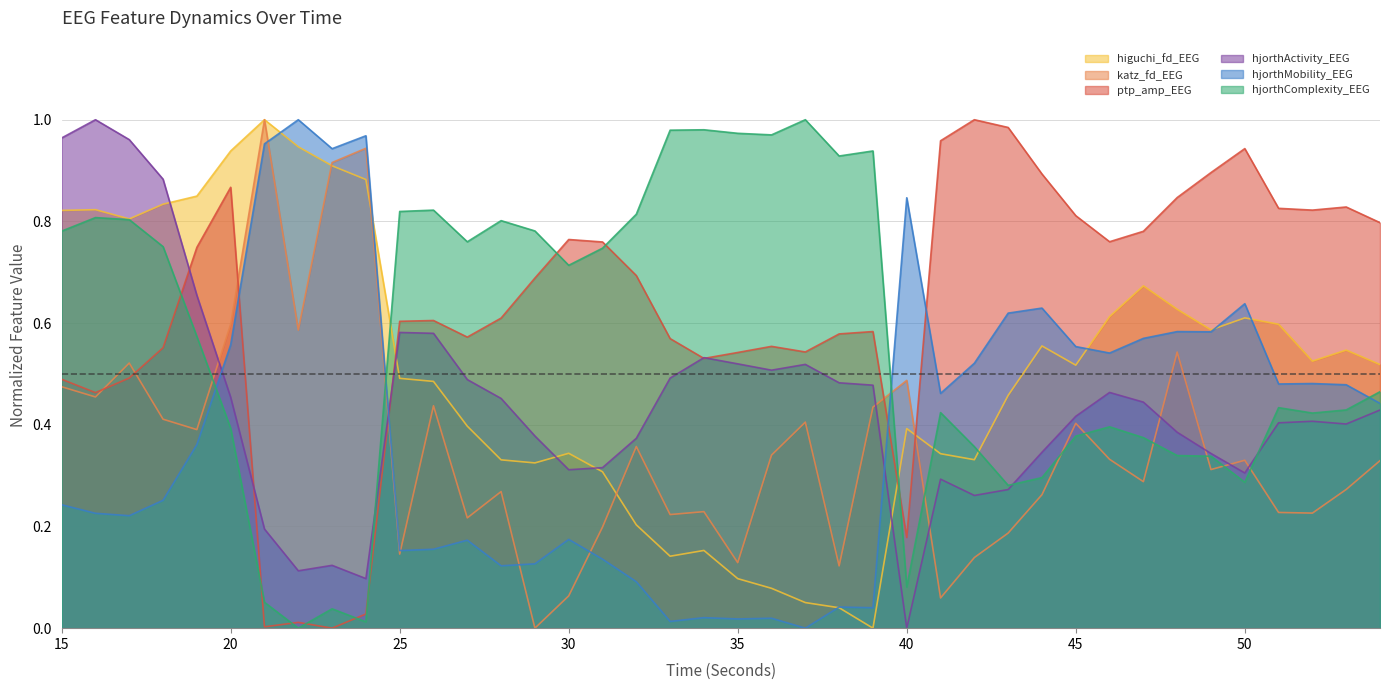

How many positive values does the katz_fd_EEG series have?

39